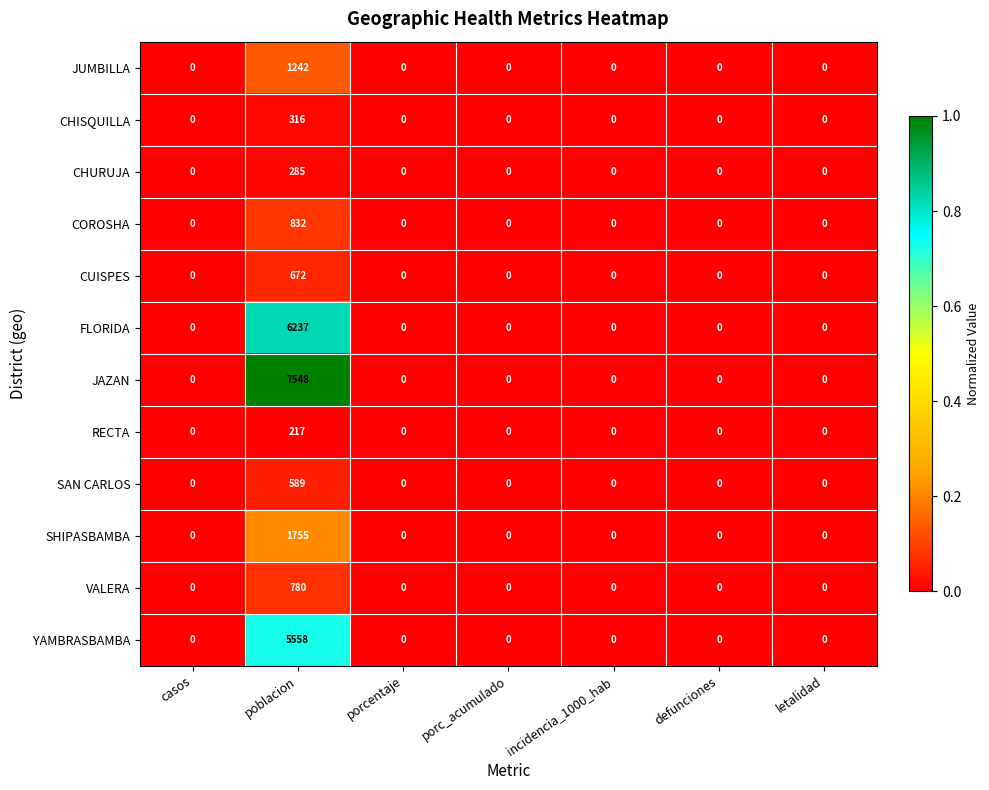

What is the approximate value of SHIPASBAMBA at poblacion, to the nearest 10?

1760